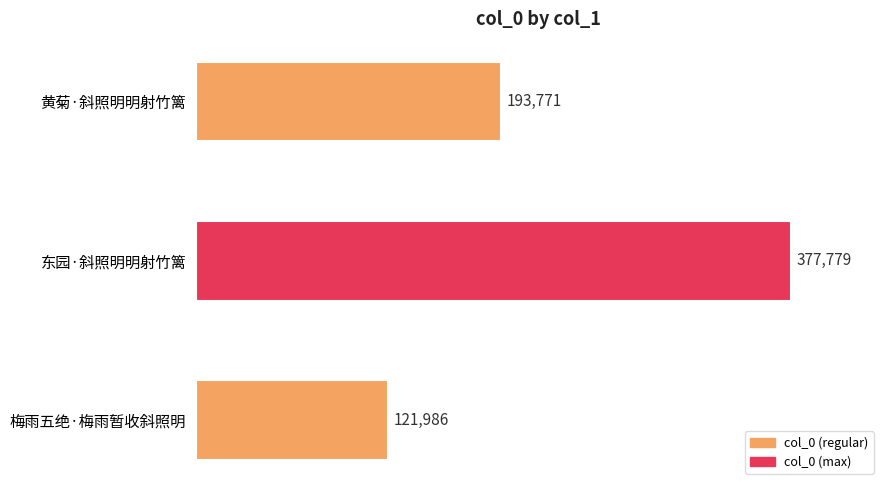

Where is the data nearest to the value 249882?

黄菊·斜照明明射竹篱